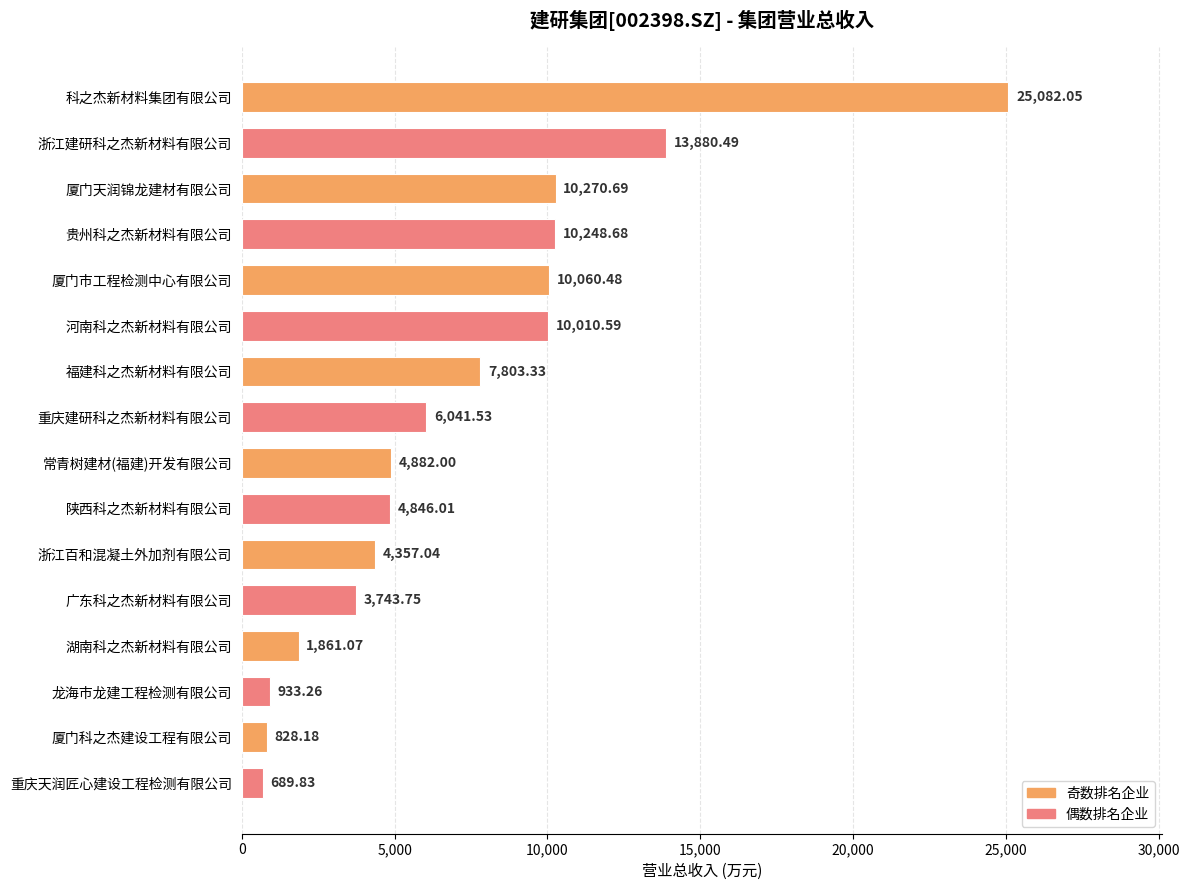

What is the minimum value shown in the chart?

689.8